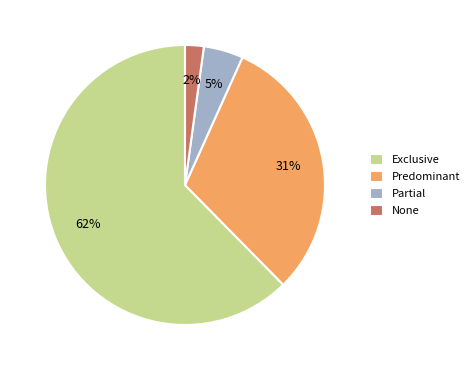

Is the sum of None and Partial greater than half?

No